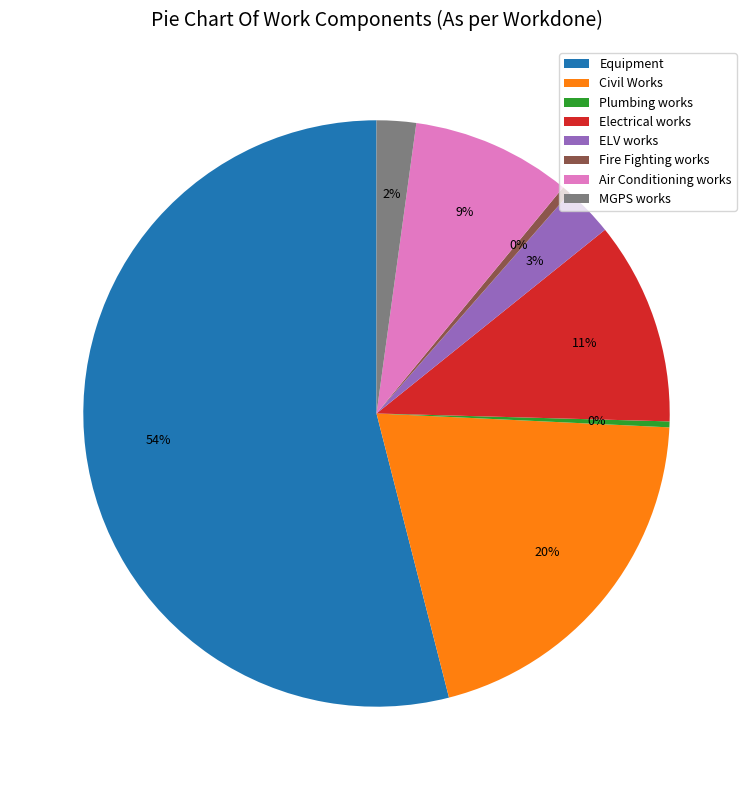

Approximately how many times larger is the value at Electrical works compared to Equipment?

0.2